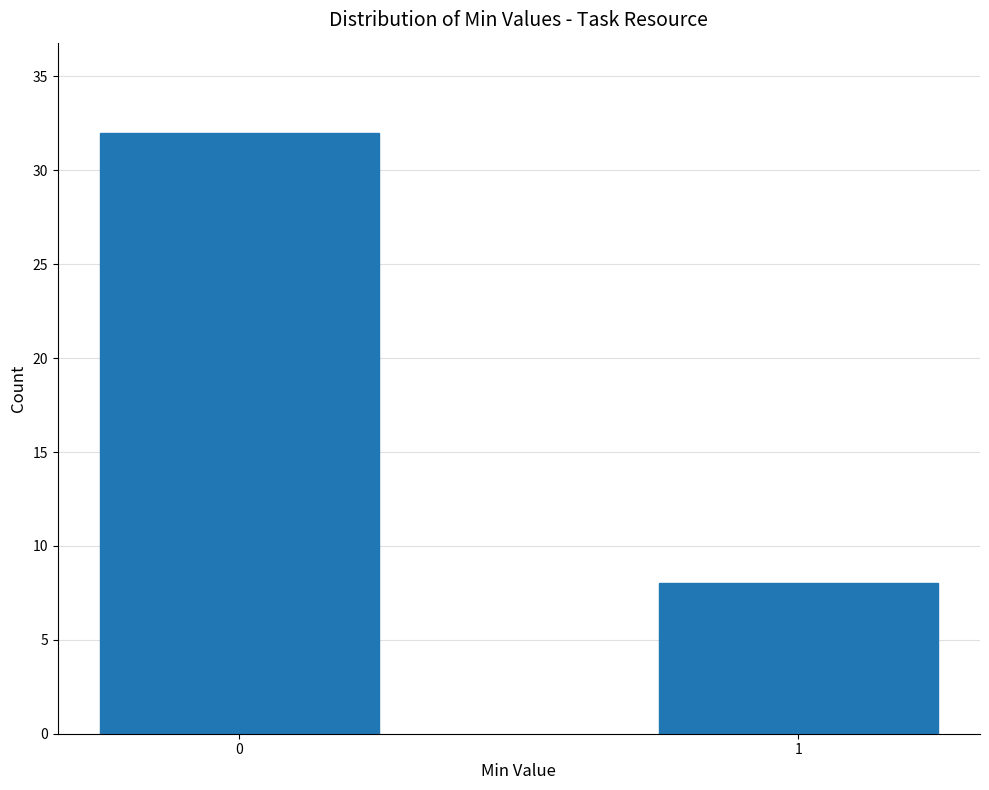

Reading left to right, list all the values displayed in this chart.

32	8